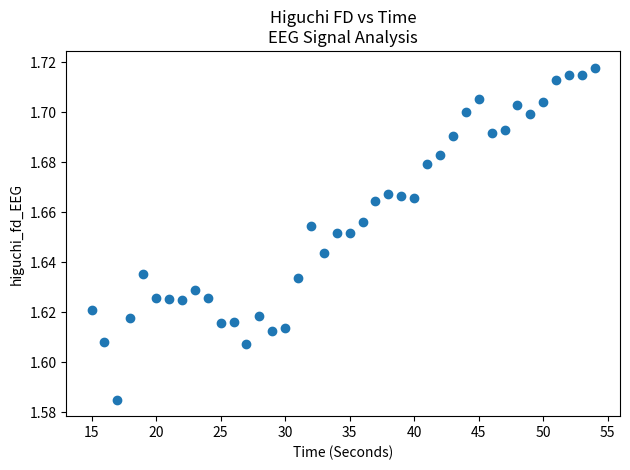

What is the range of X values (max minus min)?

39.0